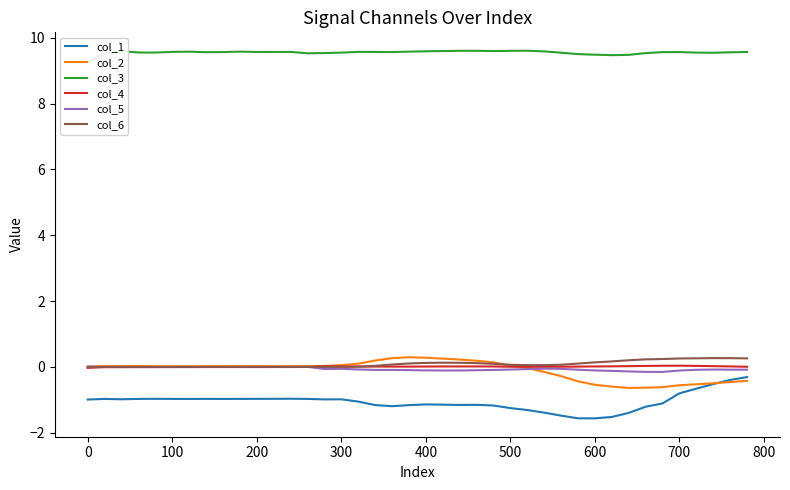

Reading right to left, list all the values displayed in this chart.

col_1: -0.3	-0.4	-0.5	-0.7	-0.8	-1.1	-1.2	-1.4	-1.5	-1.6	-1.6	-1.5	-1.4	-1.3	-1.3	-1.2	-1.2	-1.2	-1.1	-1.1	-1.2	-1.2	-1.2	-1.1	-1.0	-1.0	-1.0	-1.0	-1.0	-1.0	-1.0	-1.0	-1.0	-1.0	-1.0	-1.0	-1.0	-1.0	-1.0	-1.0
col_2: -0.4	-0.5	-0.5	-0.5	-0.6	-0.6	-0.6	-0.6	-0.6	-0.5	-0.4	-0.3	-0.2	-0.0	0.0	0.1	0.2	0.2	0.3	0.3	0.3	0.3	0.2	0.1	0.1	0.0	0.0	0.0	0.0	0.0	0.0	0.0	0.0	0.0	0.0	0.0	0.0	0.0	0.0	0.0
col_3: 9.6	9.6	9.5	9.5	9.6	9.6	9.5	9.5	9.5	9.5	9.5	9.5	9.6	9.6	9.6	9.6	9.6	9.6	9.6	9.6	9.6	9.6	9.6	9.6	9.5	9.5	9.5	9.6	9.6	9.6	9.6	9.6	9.6	9.6	9.6	9.5	9.5	9.6	9.5	9.3
col_4: 0.0	0.0	0.0	0.0	0.0	0.0	0.0	0.0	0.0	0.0	0.0	0.0	0.0	0.0	0.0	0.0	0.0	0.0	0.0	0.0	0.0	0.0	0.0	0.0	0.0	0.0	-0.0	-0.0	-0.0	-0.0	-0.0	-0.0	-0.0	-0.0	-0.0	-0.0	-0.0	-0.0	-0.0	-0.0
col_5: -0.1	-0.1	-0.1	-0.1	-0.1	-0.2	-0.2	-0.1	-0.1	-0.1	-0.1	-0.1	-0.1	-0.1	-0.1	-0.1	-0.1	-0.1	-0.1	-0.1	-0.1	-0.1	-0.1	-0.1	-0.1	-0.1	0.0	0.0	-0.0	-0.0	-0.0	-0.0	-0.0	-0.0	-0.0	-0.0	-0.0	-0.0	-0.0	0.0
col_6: 0.3	0.3	0.3	0.3	0.3	0.2	0.2	0.2	0.2	0.1	0.1	0.1	0.1	0.1	0.1	0.1	0.1	0.1	0.1	0.1	0.1	0.1	0.0	0.0	0.0	0.0	0.0	0.0	0.0	0.0	0.0	0.0	0.0	0.0	0.0	0.0	0.0	0.0	0.0	-0.0